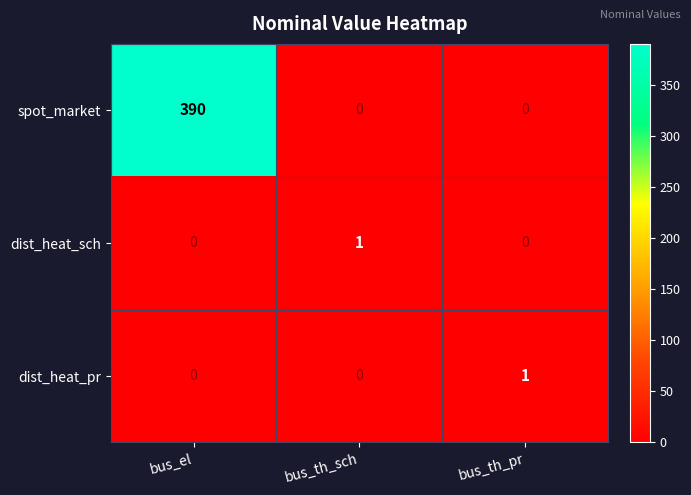

Reading right to left, transcribe all the data shown in this chart.

spot_market: bus_th_pr=0	bus_th_sch=0	bus_el=390
dist_heat_sch: bus_th_pr=0	bus_th_sch=1	bus_el=0
dist_heat_pr: bus_th_pr=1	bus_th_sch=0	bus_el=0